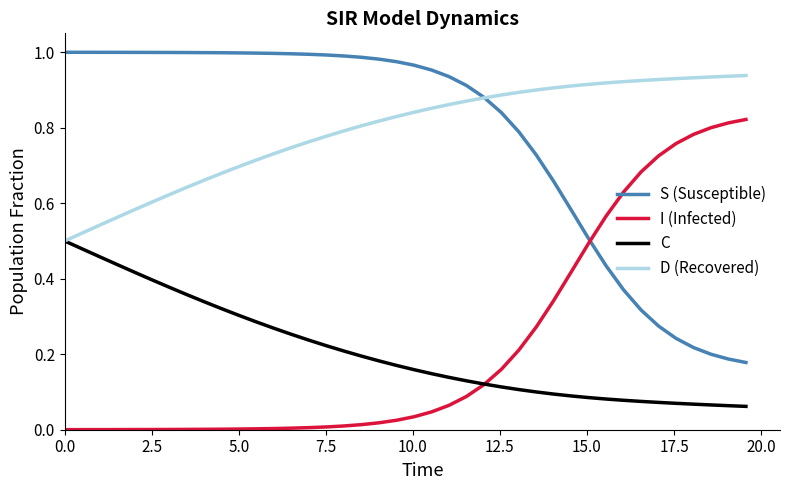

True or false: S (Susceptible) and C cross at least once.

False